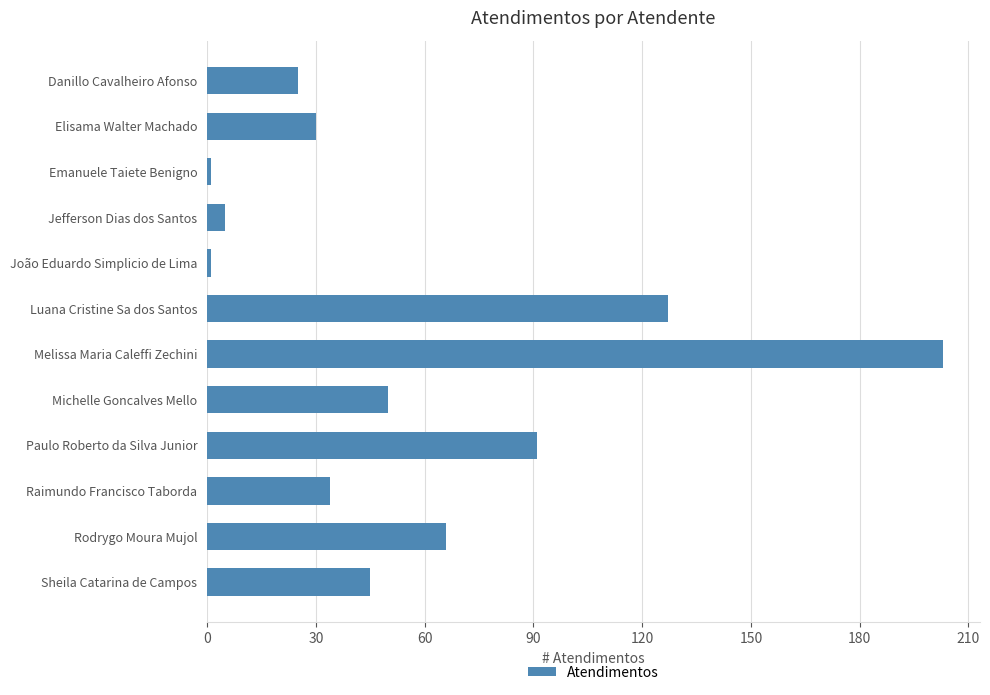

Reading top to bottom, list all the values displayed in this chart.

Danillo Cavalheiro Afonso=25	Elisama Walter Machado=30	Emanuele Taiete Benigno=1	Jefferson Dias dos Santos=5	João Eduardo Simplicio de Lima=1	Luana Cristine Sa dos Santos=127	Melissa Maria Caleffi Zechini=203	Michelle Goncalves Mello=50	Paulo Roberto da Silva Junior=91	Raimundo Francisco Taborda=34	Rodrygo Moura Mujol=66	Sheila Catarina de Campos=45